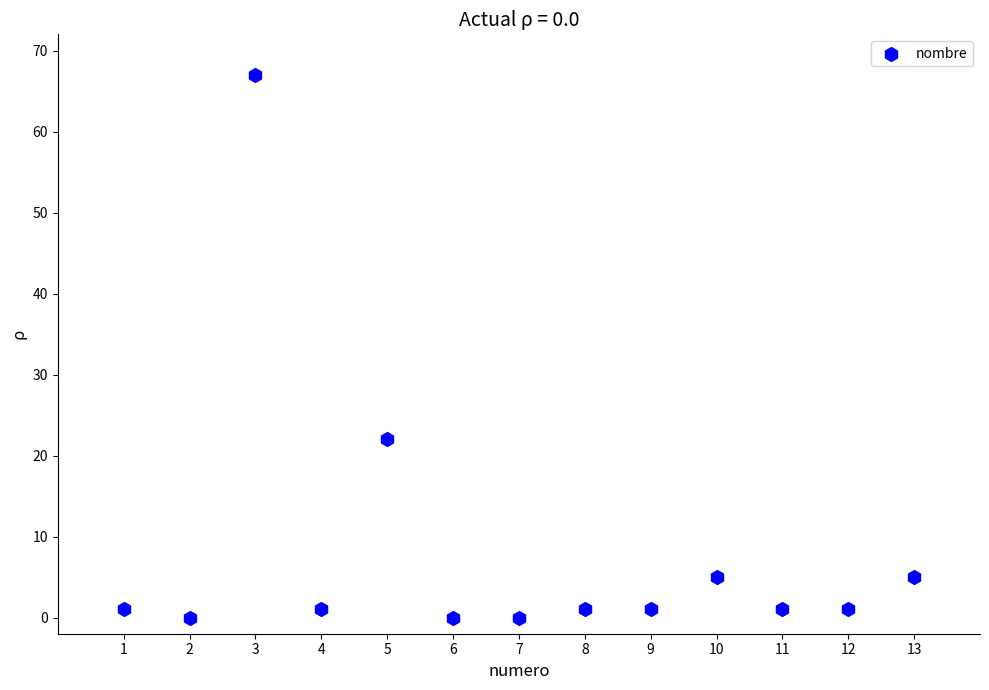

What Y value in the scatter plot is closest to 33?

22